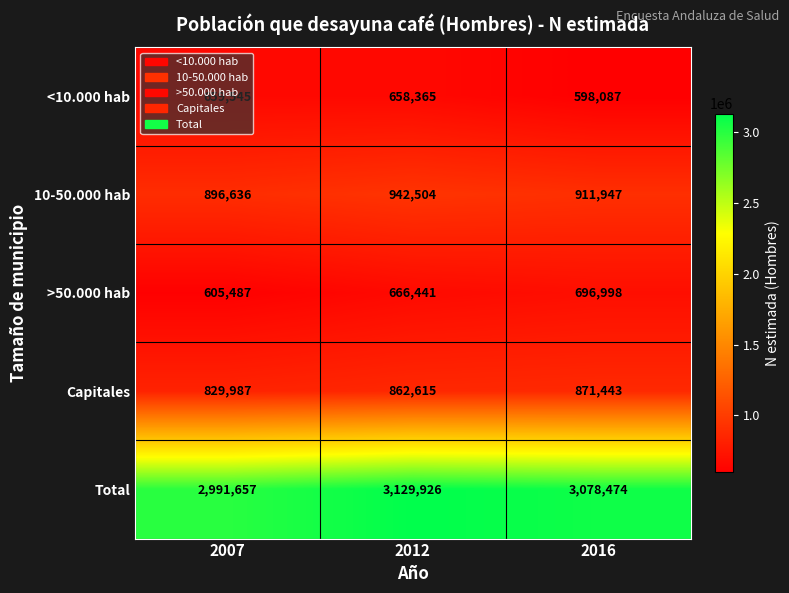

What is the average value of the >50.000 hab series?

656309